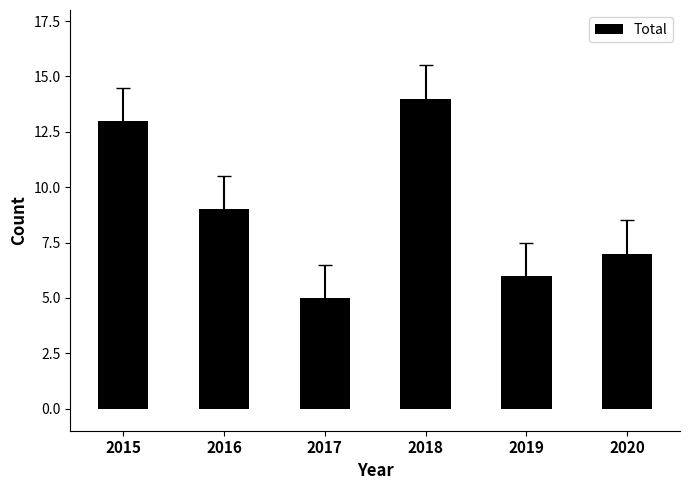

Does the chart contain any negative values?

No